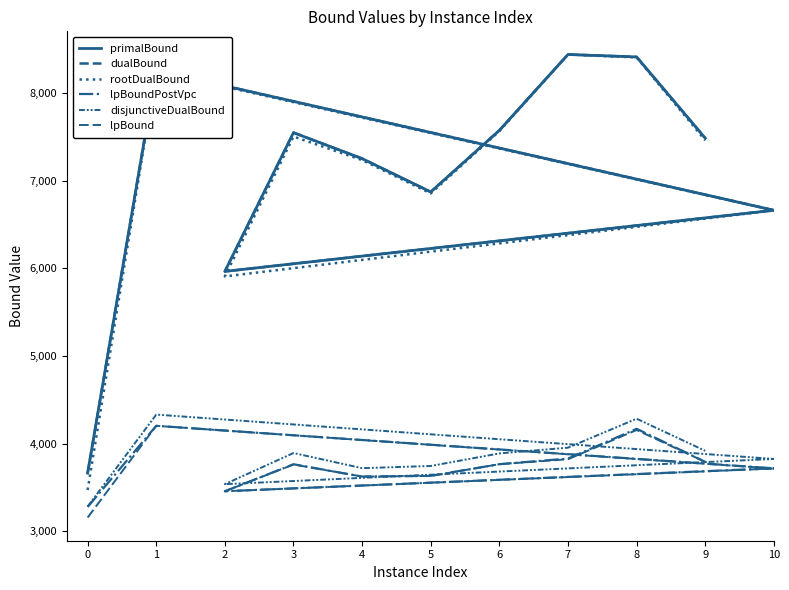

At 0, list the series in order from smallest to largest.

lpBound, lpBoundPostVpc, disjunctiveDualBound, rootDualBound, dualBound, primalBound